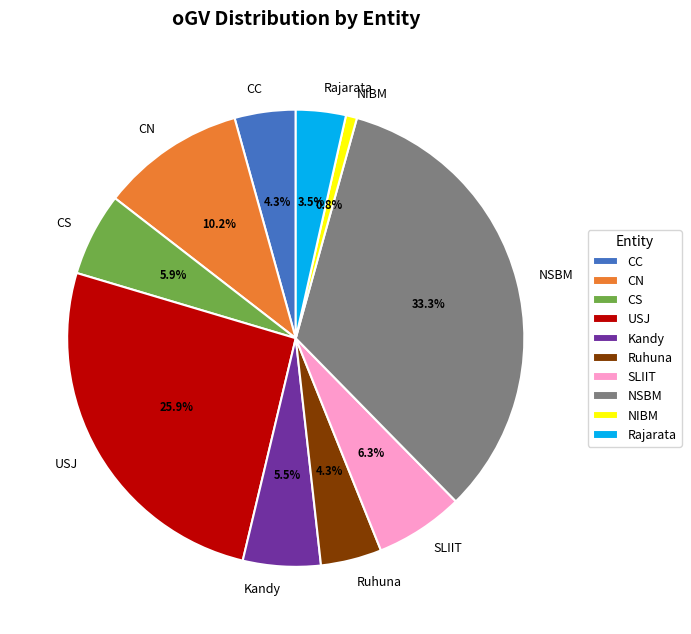

How many slices are in this pie chart?

10